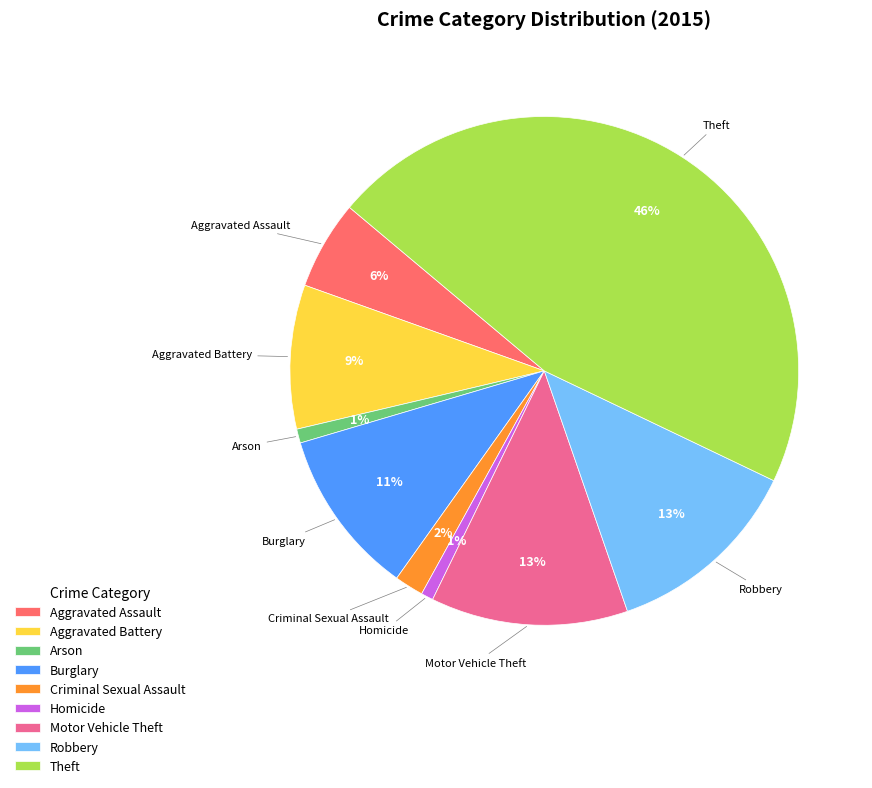

Is the sum of Motor Vehicle Theft and Aggravated Assault greater than half?

No